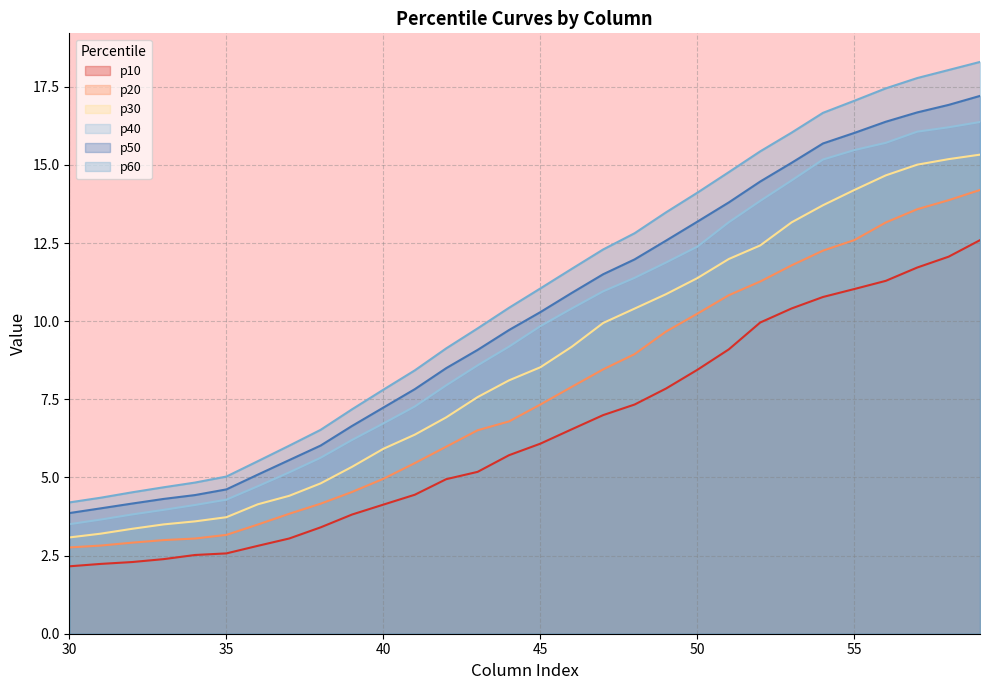

How many lines are shown in the chart?

6